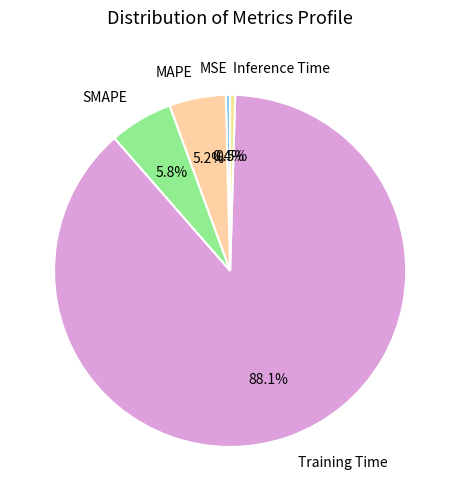

To the nearest percent, what is the difference between the largest and smallest slice percentages?

88%